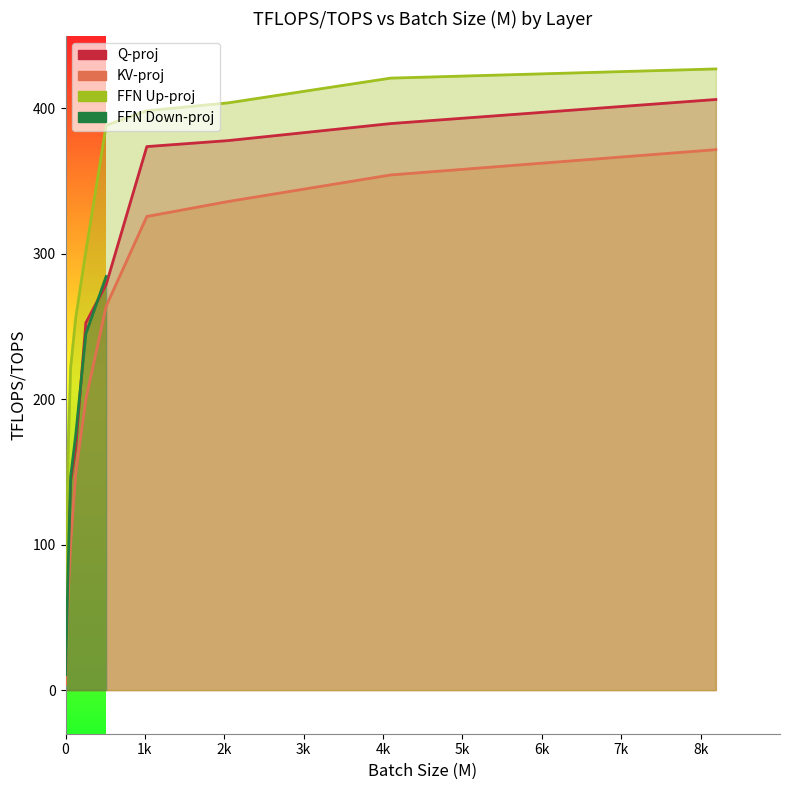

Which series has the widest spread of values?

FFN Up-proj